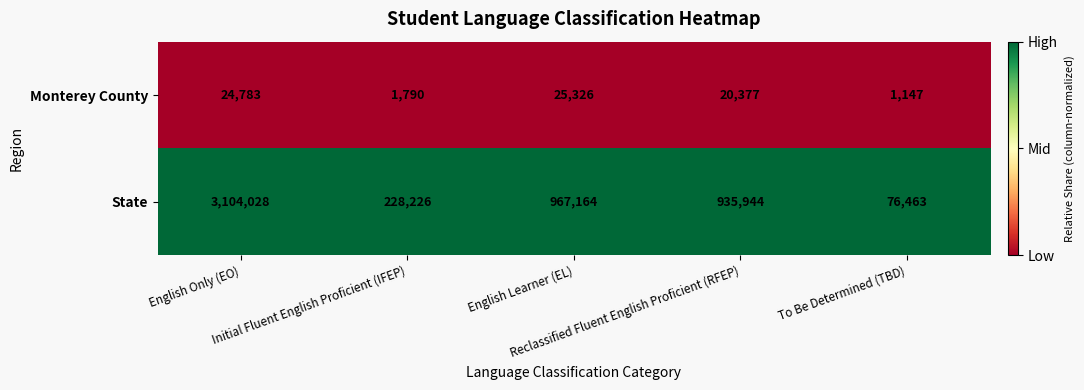

What is the maximum value shown in the chart?

3104028